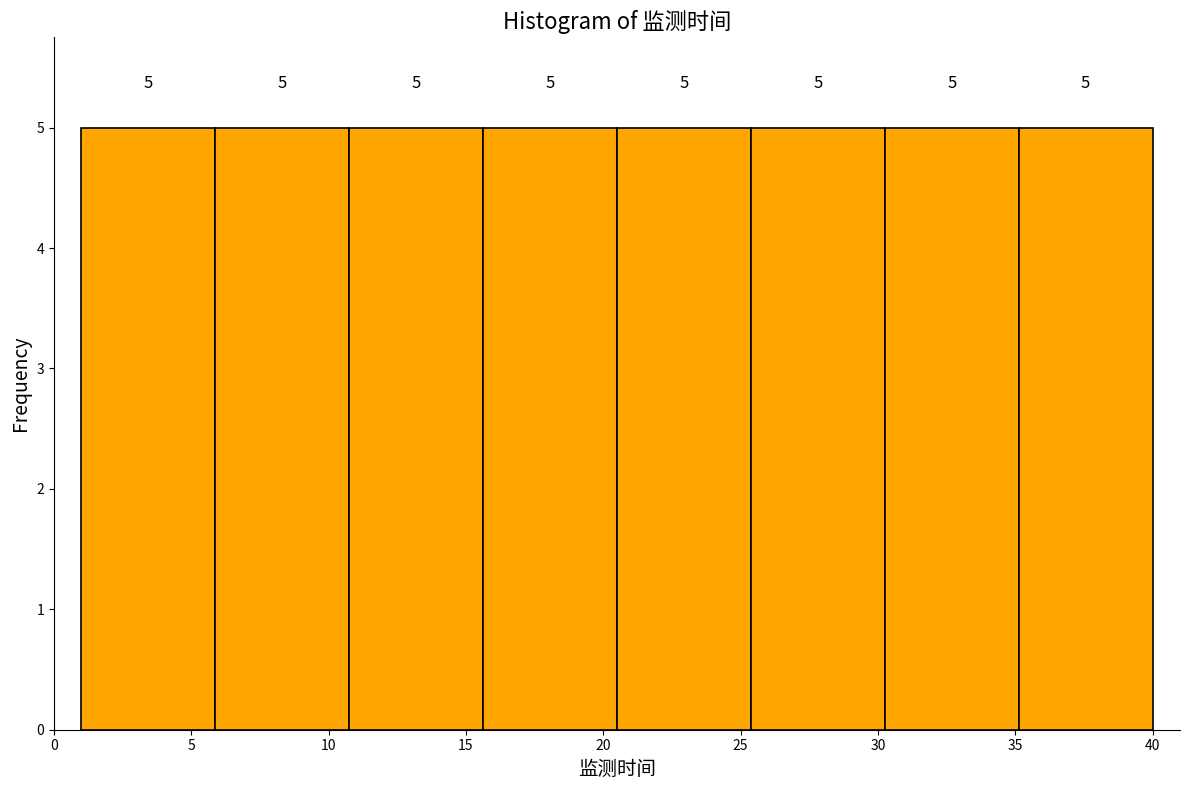

What is the height of the bar covering 1.0 to 6.0 on the x-axis? The bar edges are not printed on the chart, so give them approximately, as read against the axis.

5